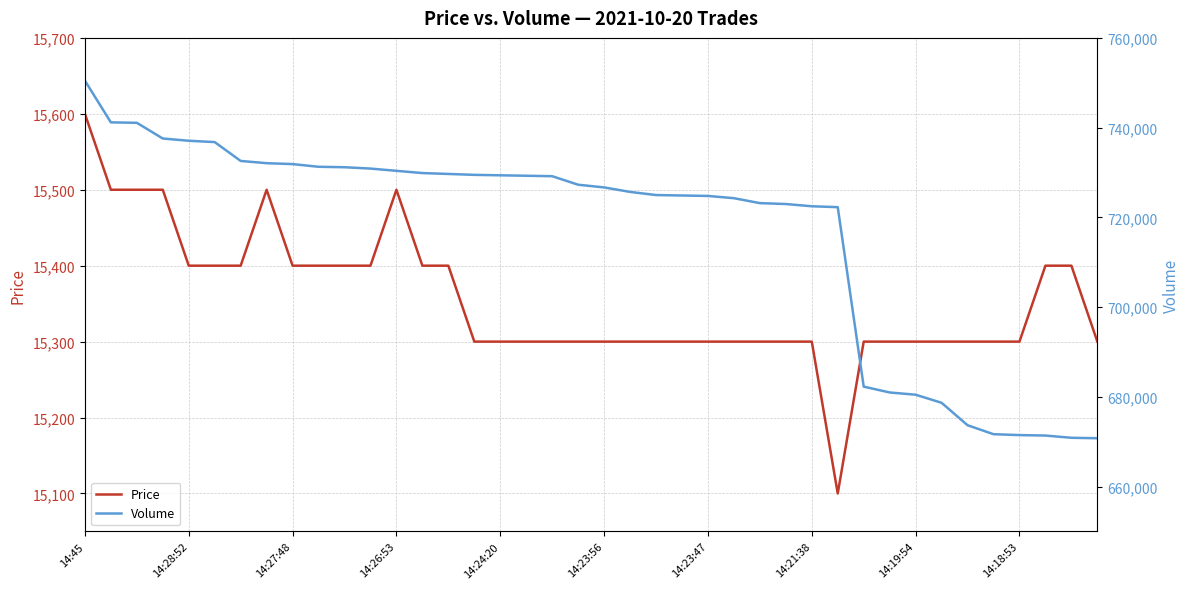

At which category is the sum across all series the highest?

14:45